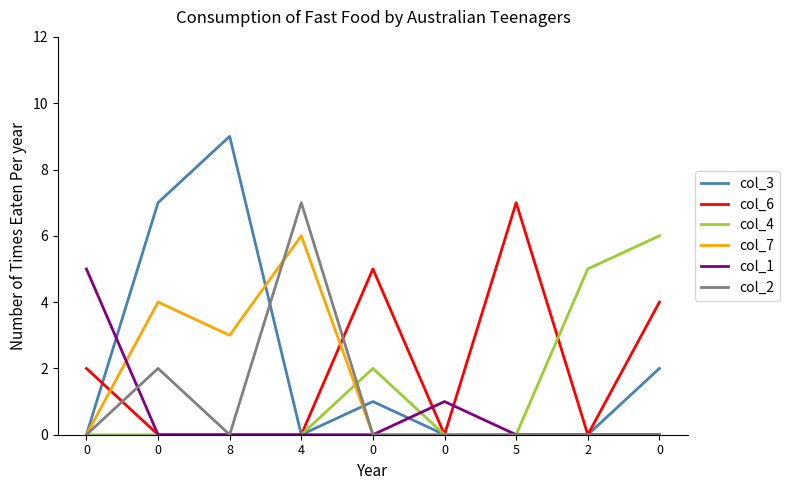

What is the sum of all col_7 values?

13